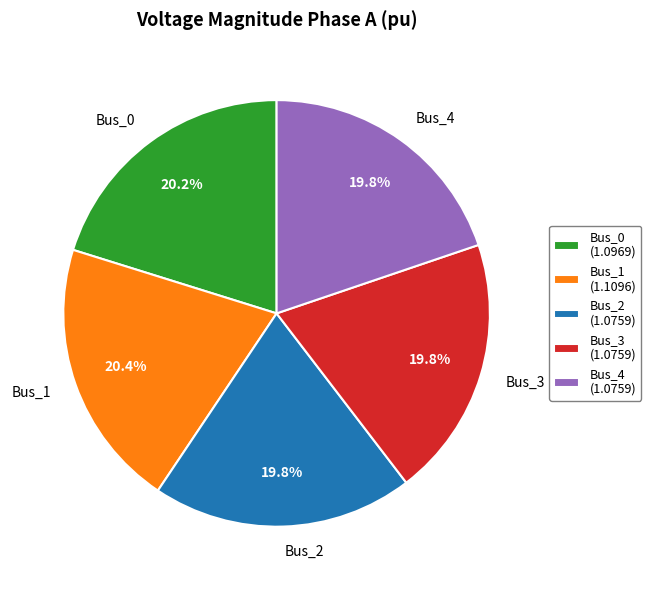

Is Bus_4 the majority of the pie?

No